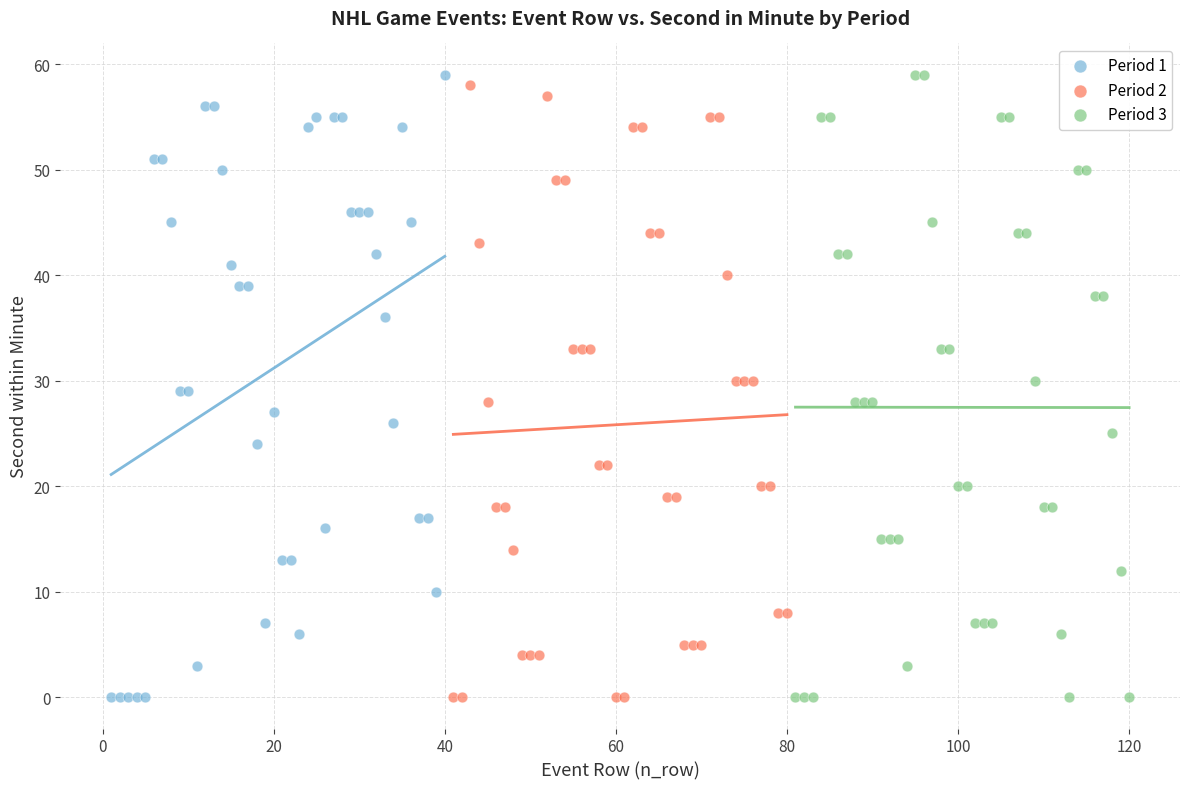

What are all the series names shown in the legend?

Period 1, Period 2, Period 3